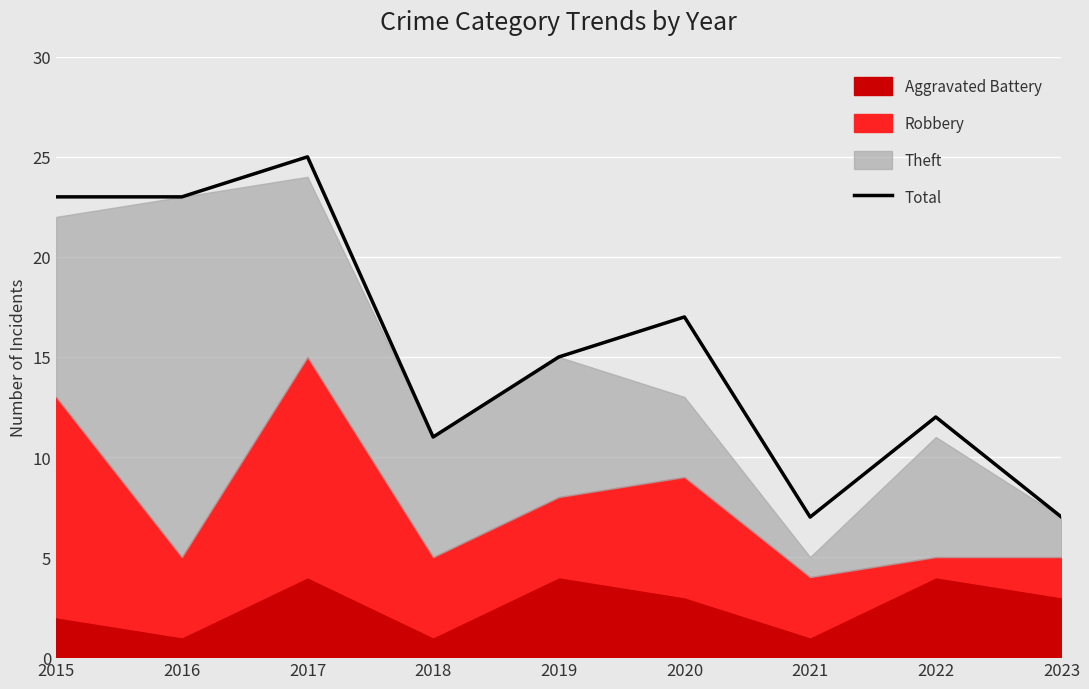

Does the chart display data point markers on the line(s)?

No